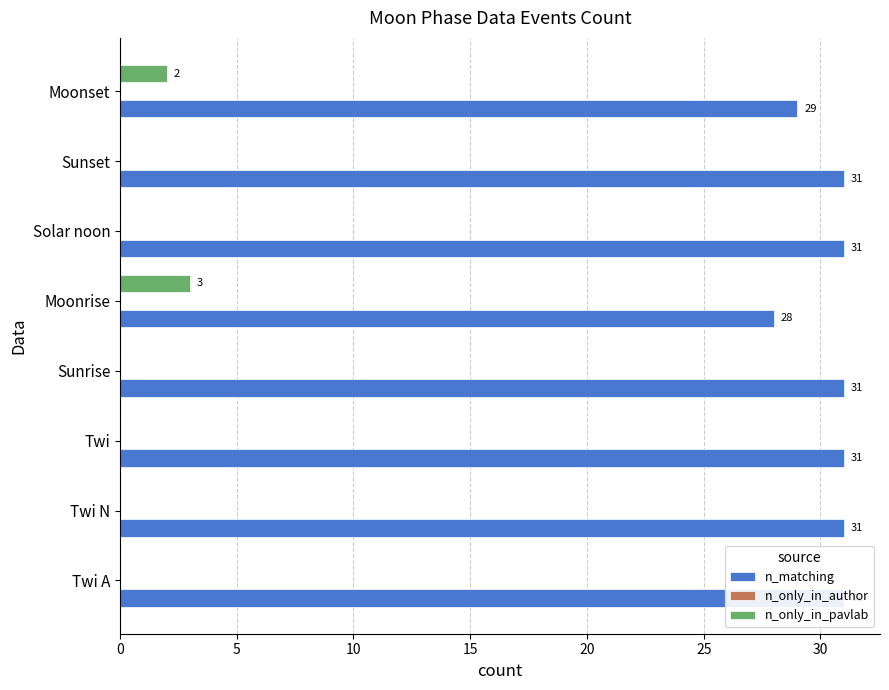

Is the value of n_only_in_pavlab at 0 greater than the value of n_matching at 25?

No